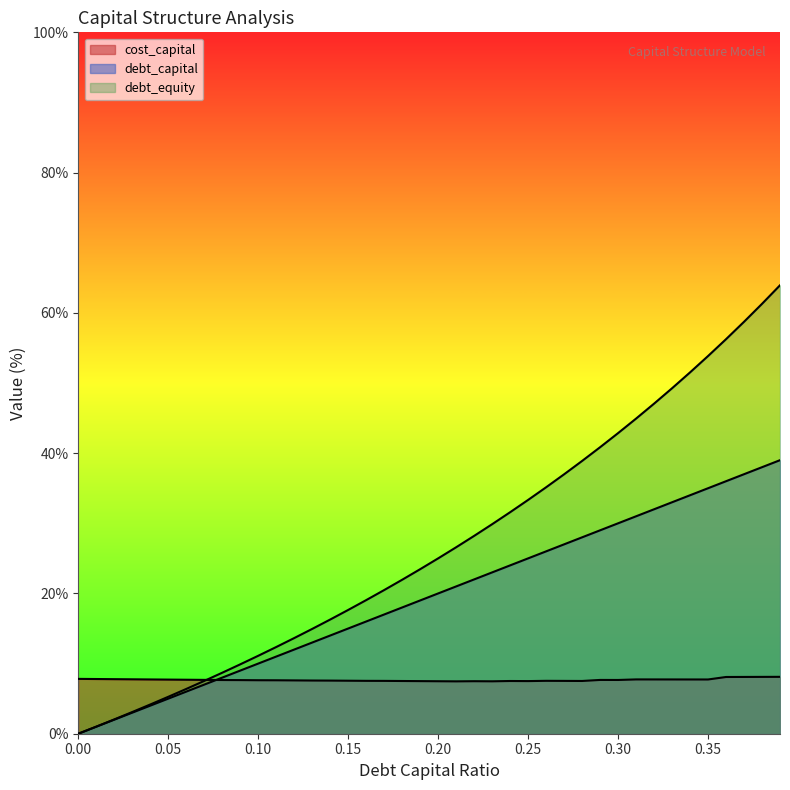

What is the average value of the debt_capital series?

19.5